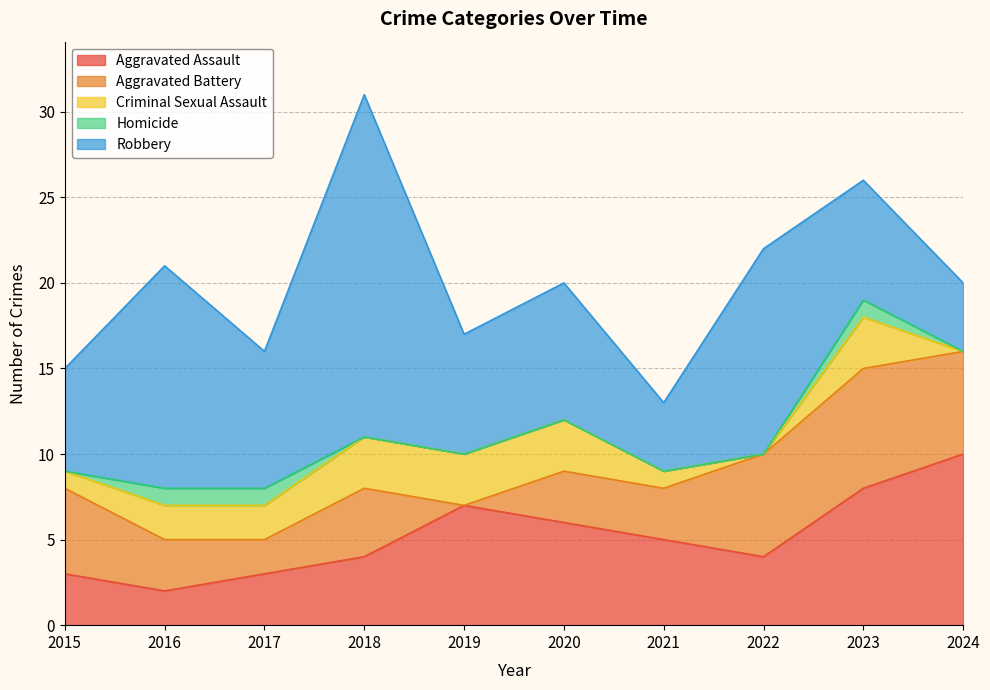

What is the greatest value displayed?

20